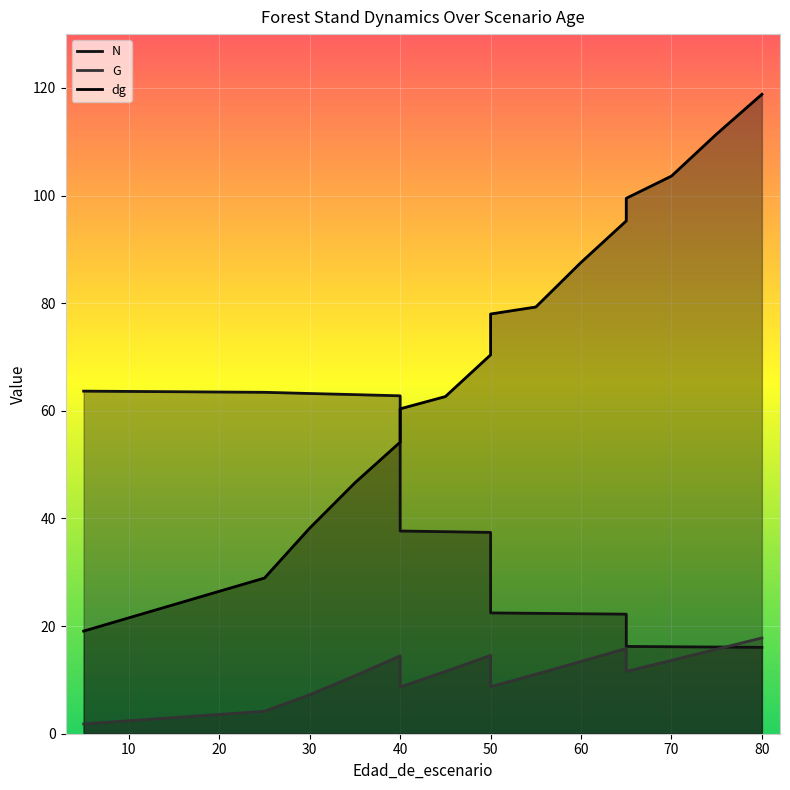

True or false: G and dg intersect in this chart.

False